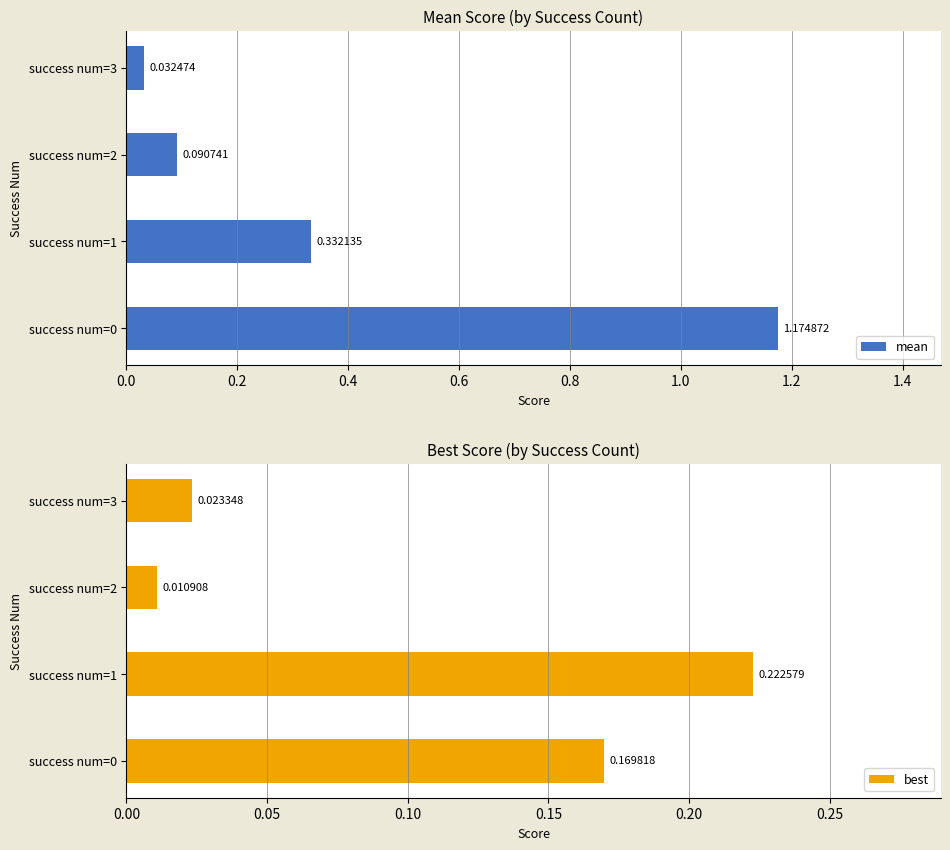

List the series in order of their peak value, highest first.

mean, best